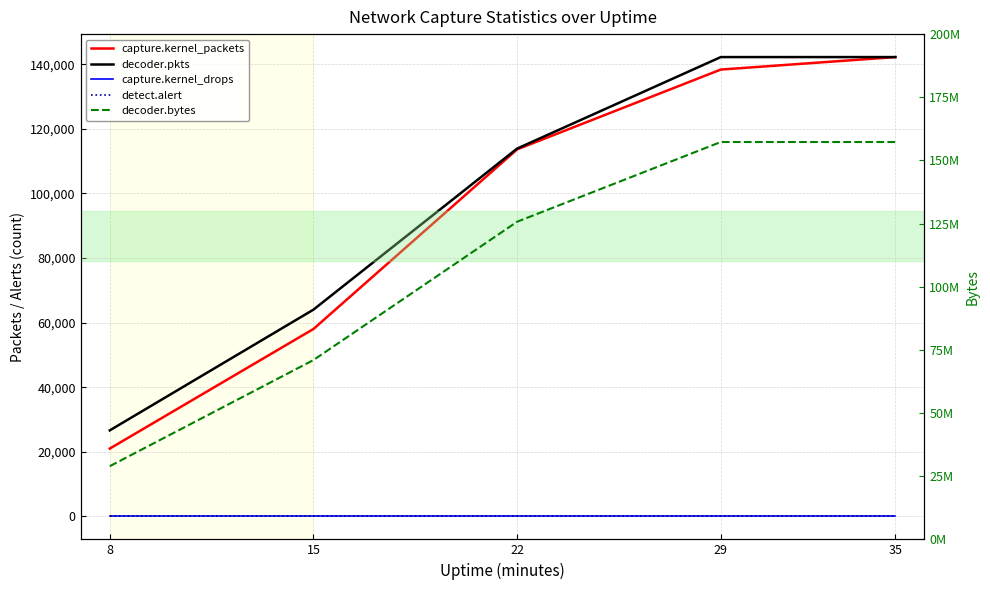

What is the difference between the maximum and second lowest values in the decoder.bytes series?

86310060